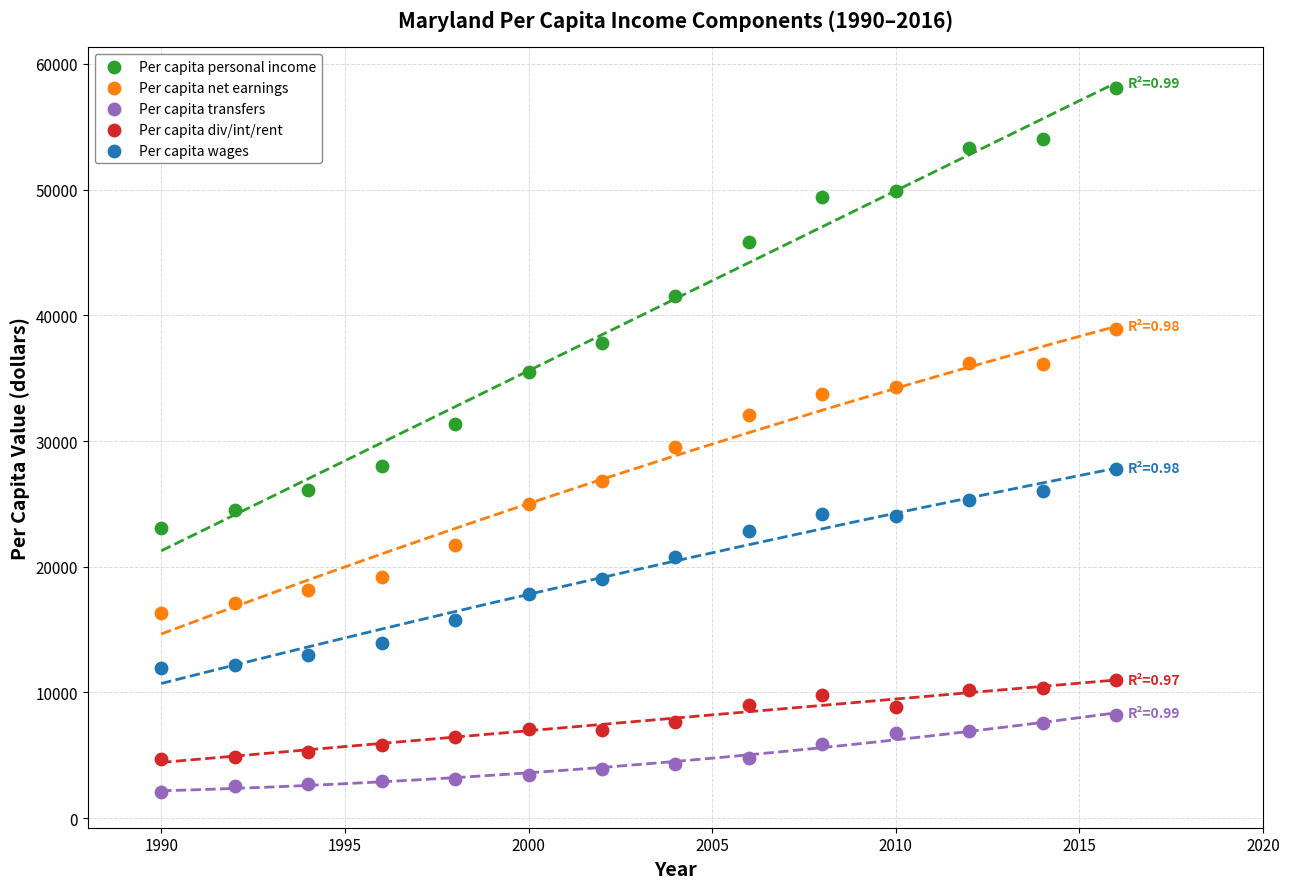

Which series contains the lowest Y value?

Per capita transfers